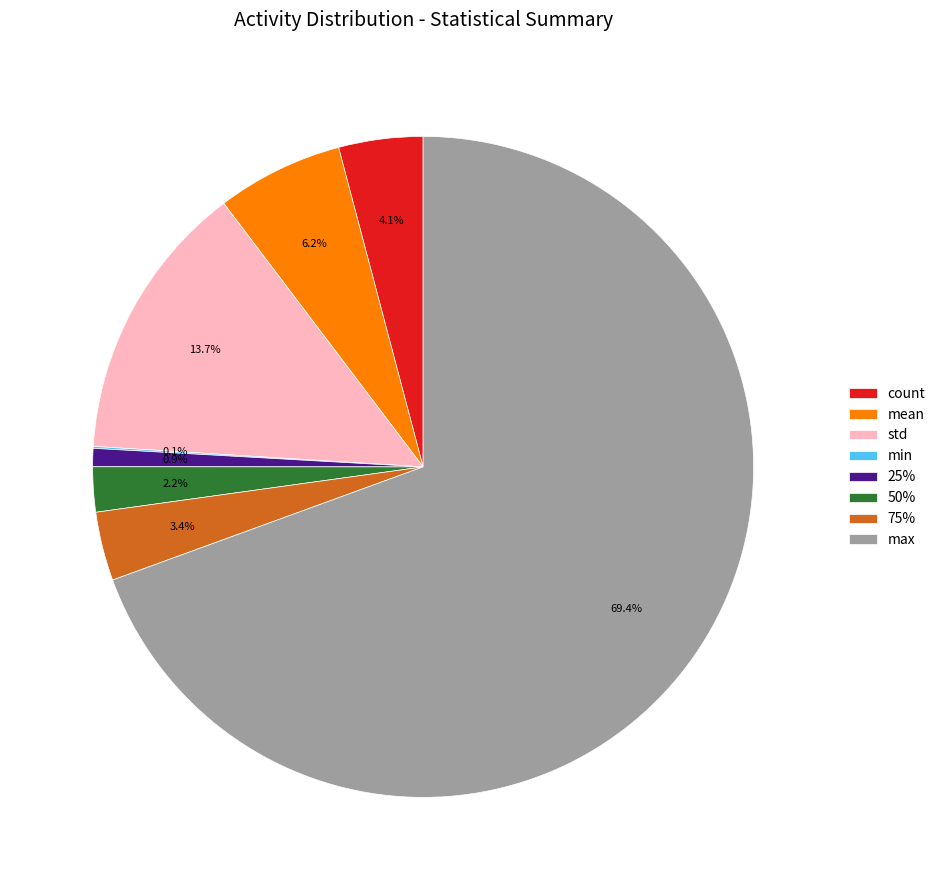

What is the majority slice?

max